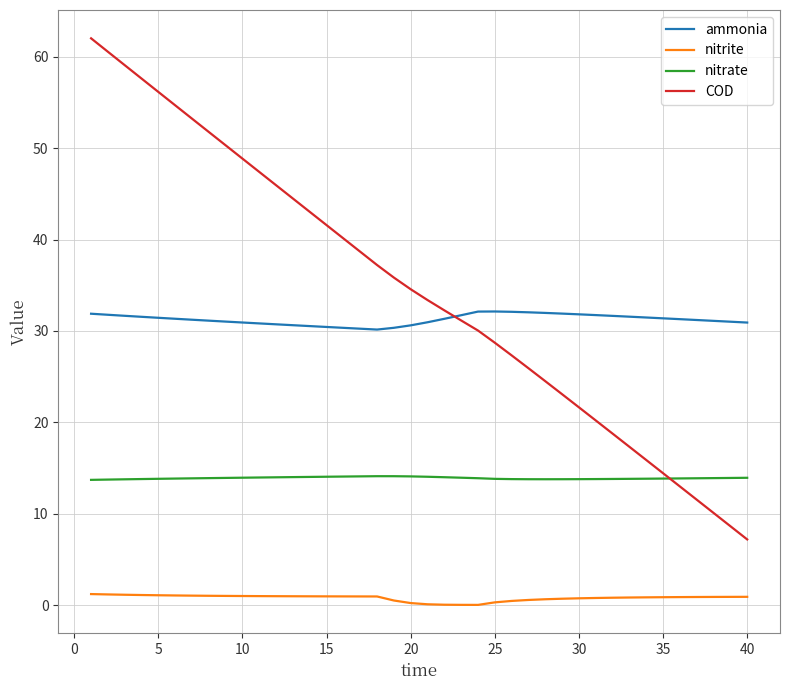

What is the minimum value for nitrate?

13.7